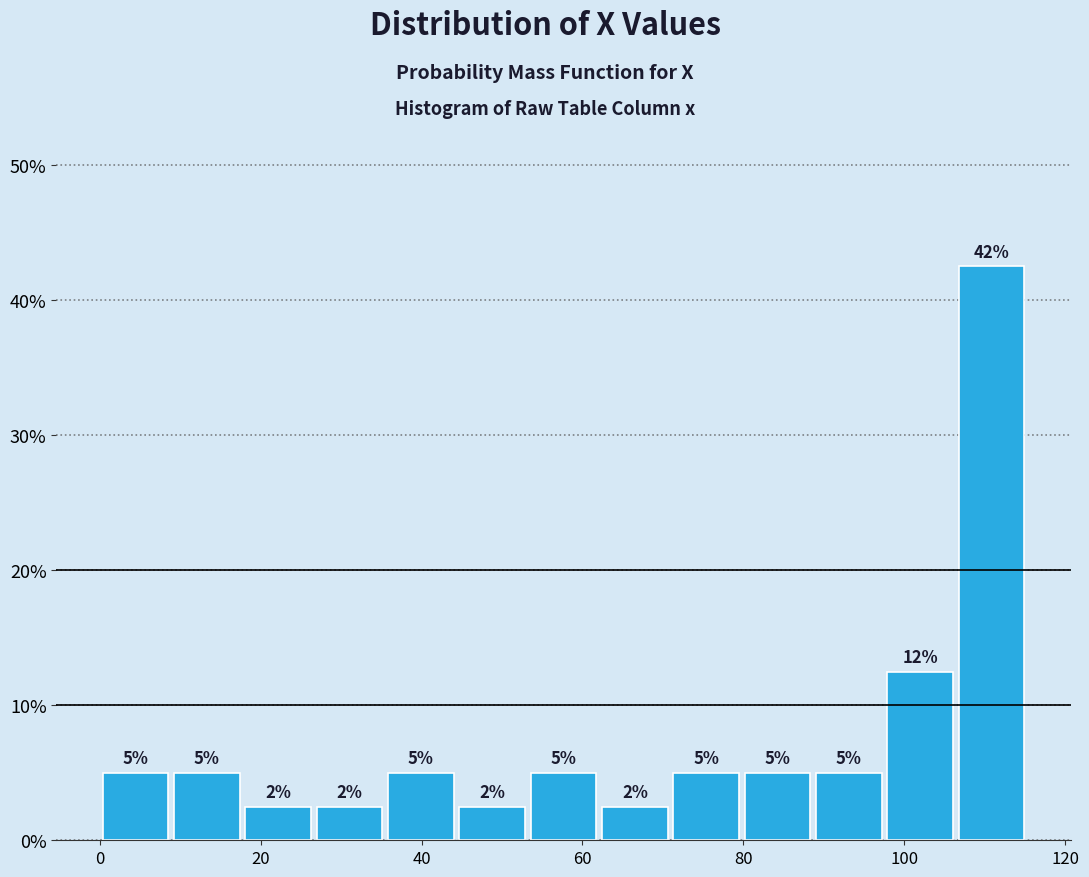

Over which range of the x-axis is the bar tallest?

106 to 116